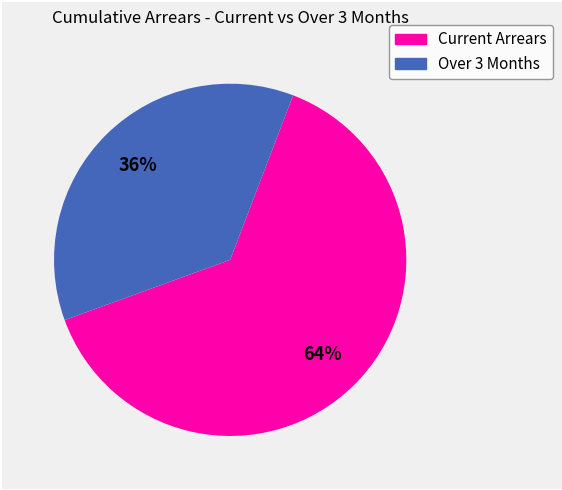

Which category has the smallest portion of the pie?

Over 3 Months